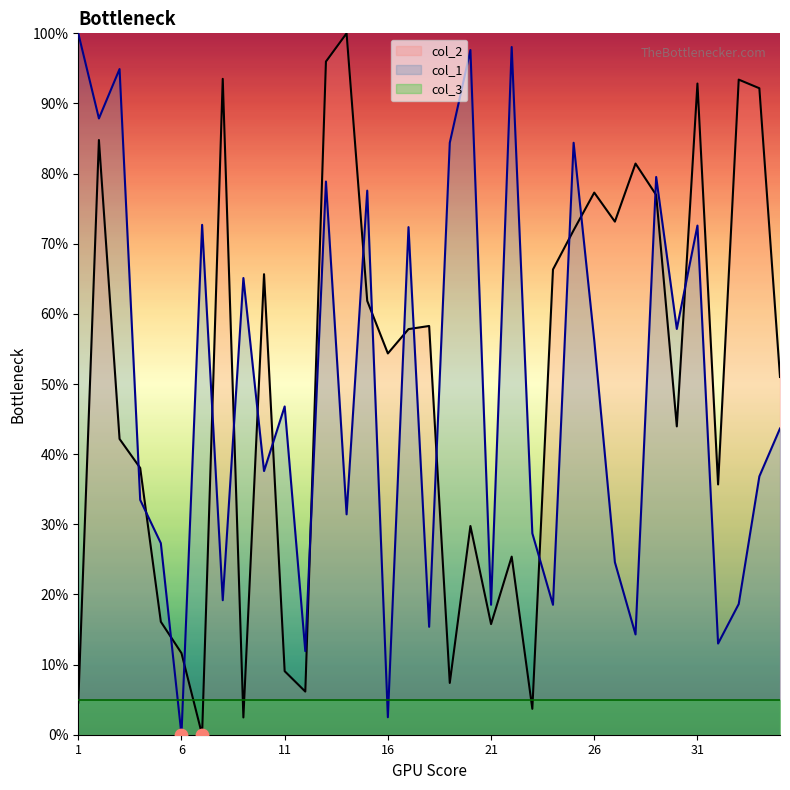

Which series contains the highest Y value?

col_2